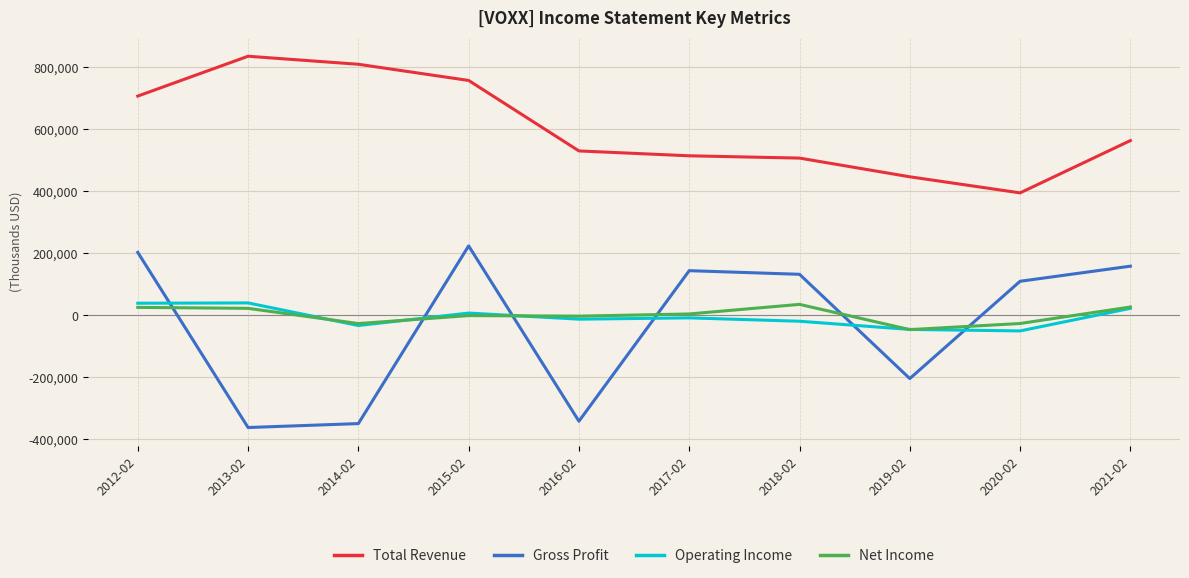

At how many categories does at least one series exceed 62136?

10